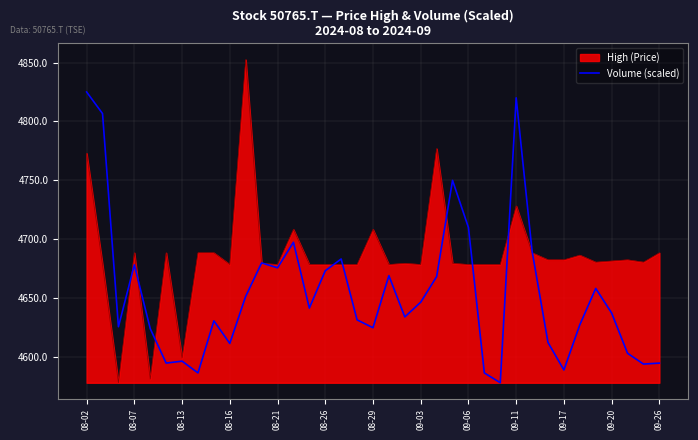

Rank the series by their maximum value, from lowest to highest.

Volume (scaled), High (Price)